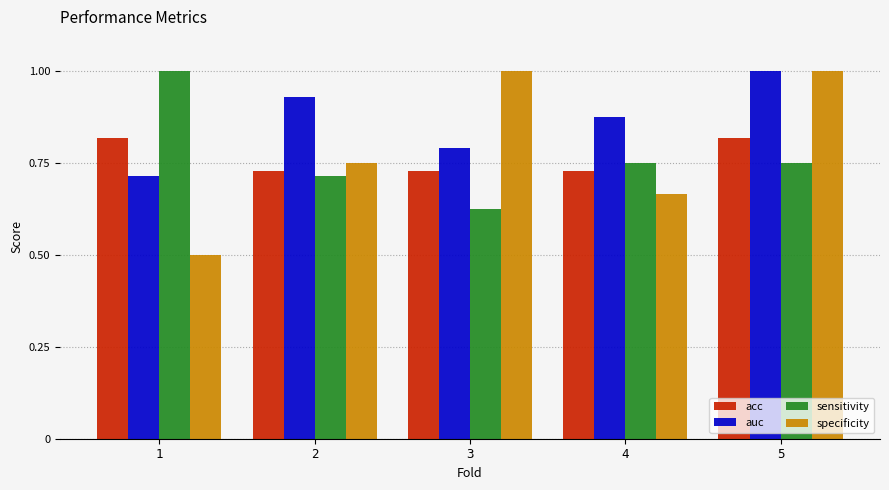

What is the total value across all series at 1?

3.0